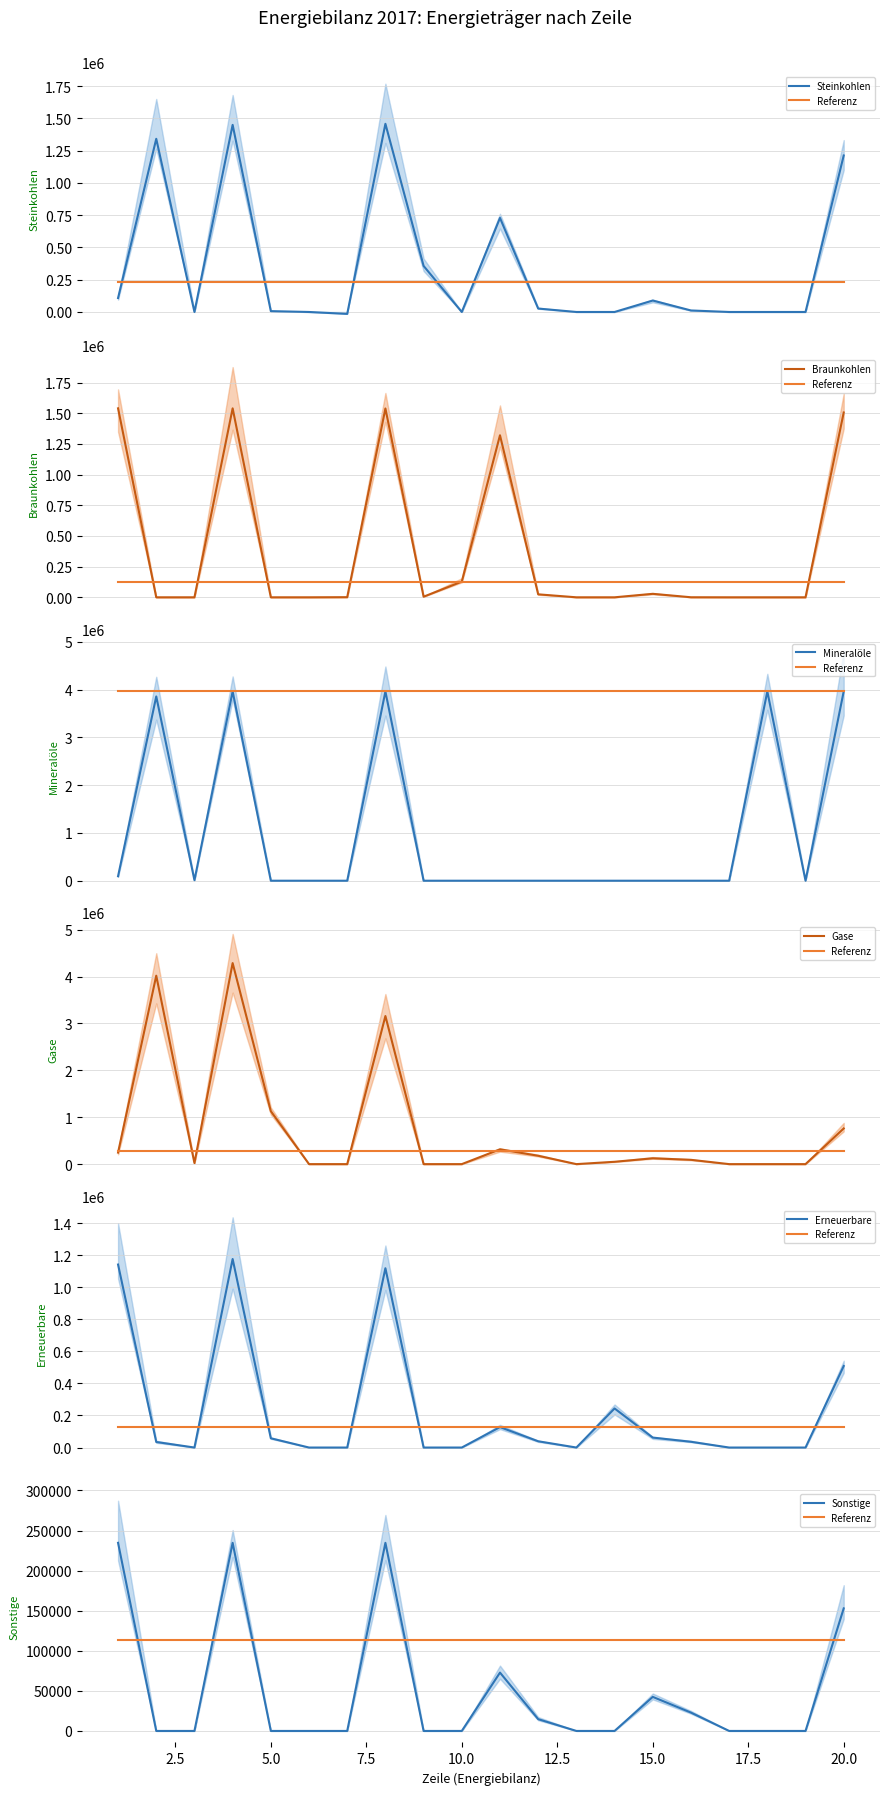

Reading left to right, list all the values displayed in this chart.

Steinkohlen: 107966	1341345	0	1449311	6623	0	-14862	1457550	356700	0	728449	26555	0	0	88767	11740	0	0	0	1212211
Braunkohlen: 1539800	0	0	1539800	0	0	1037	1538763	4885	127937	1320396	24174	0	0	28325	354	0	0	0	1506072
Mineralöle: 94245	3856804	10885	3961933	0	0	0	3961933	0	0	0	0	0	0	0	0	0	3961933	0	3961933
Gase: 246215	4019182	22456	4287853	1129268	0	0	3158585	0	0	316214	178464	0	49883	124129	91840	0	0	0	760530
Erneuerbare: 1142090	34659	0	1176749	57599	0	0	1119150	0	0	127563	39091	0	243902	62278	35899	0	0	0	508733
Sonstige: 234637	0	0	234637	0	0	0	234637	0	0	72778	14702	0	0	42486	22900	0	0	0	152866